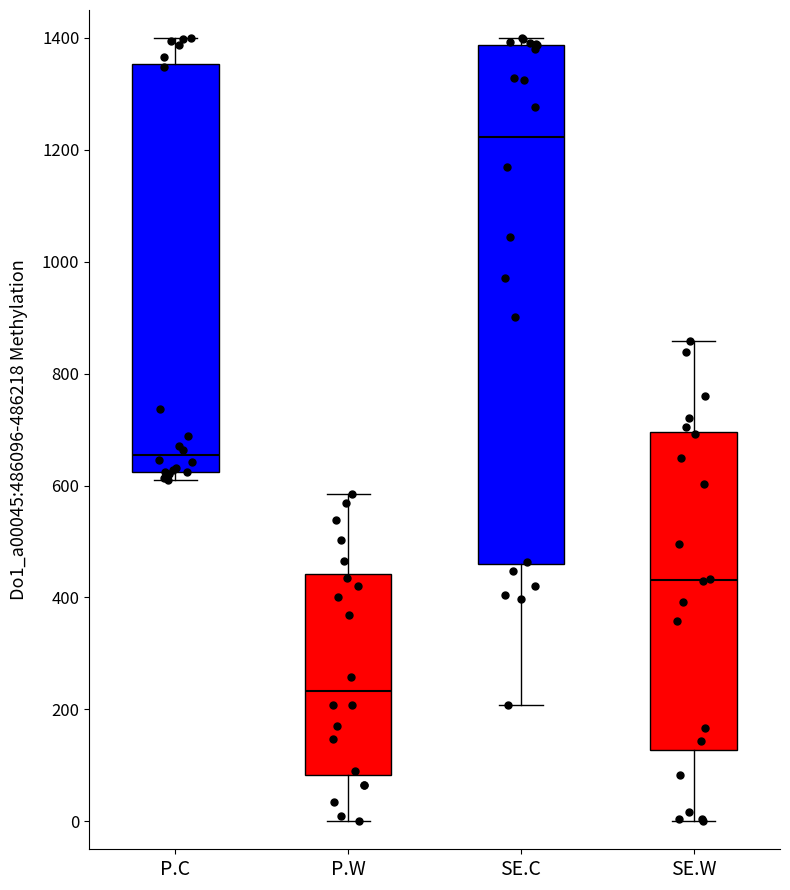

Reading left to right, read every box against the y-axis: the position of its median line, the range the box covers, and the ends of its whiskers. The values are not printed on the chart, so give them approximately, as read against the axis.

P.C: median 660, box 620 to 1360, whiskers 600 to 1400
P.W: median 240, box 80 to 440, whiskers 0 to 580
SE.C: median 1220, box 460 to 1380, whiskers 200 to 1400
SE.W: median 440, box 120 to 700, whiskers 0 to 860